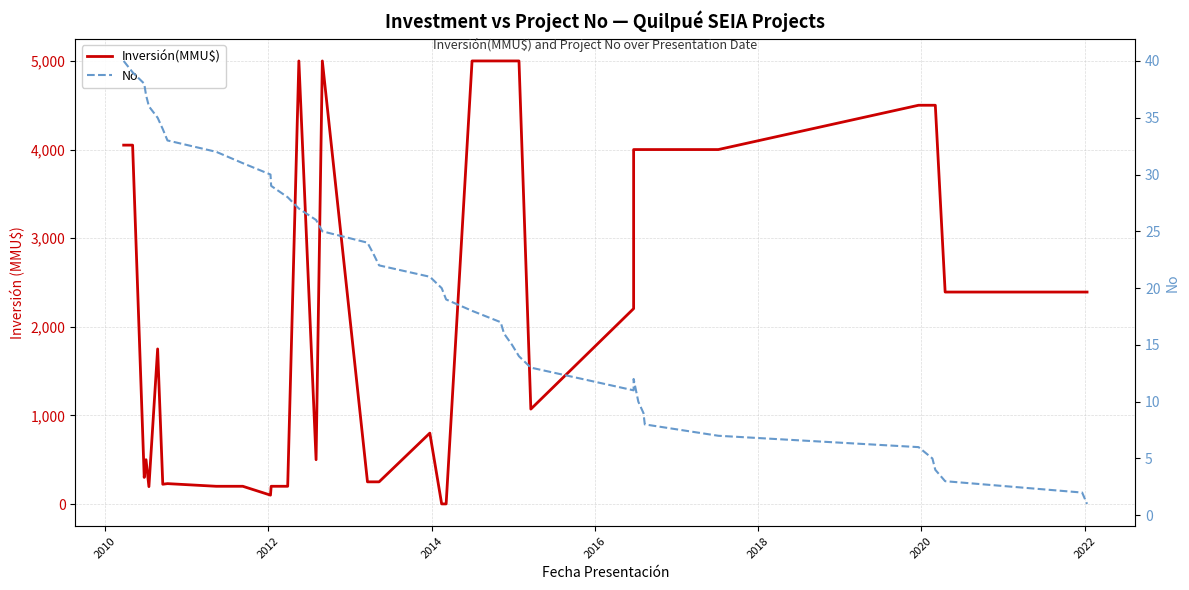

Reading left to right, list all the values displayed in this chart.

Inversión(MMU$): 4050	4050	300	500	196	1750	223	230	200	200	100	200	200	5000	500	5000	250	250	250	800	1	1	5000	5000	5000	5000	5000	1071	2205	4000	4000	4000	4000	4000	4500	4500	4500	2392	2392	2392
No: 40	39	38	37	36	35	34	33	32	31	30	29	28	27	26	25	24	23	22	21	20	19	18	17	16	15	14	13	11	12	10	9	8	7	6	5	4	3	2	1